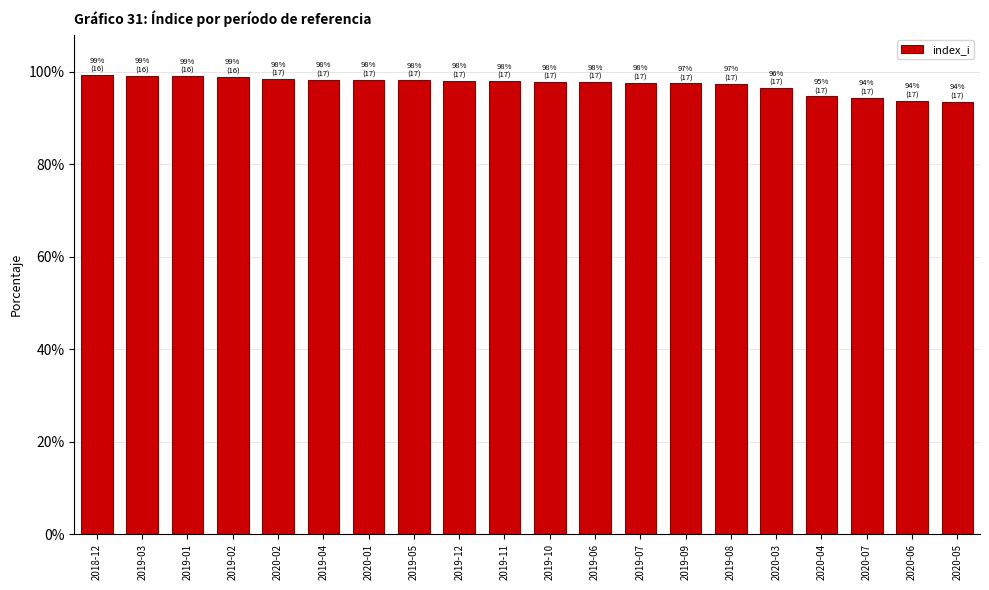

Is it true that the value at 2020-02 is 158.9?

False